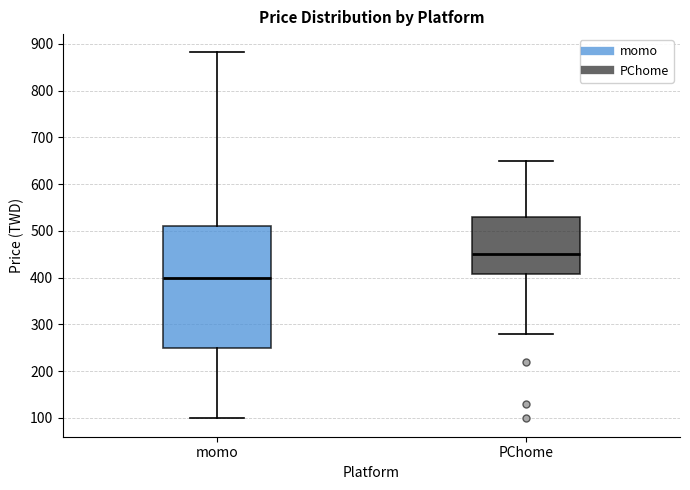

Reading left to right, transcribe this box plot: for each box, give where its median line is, the range the box spans, and where its two whiskers end, as read against the y-axis. The values are not printed on the chart, so give them approximately, as read against the axis.

momo: median 400, box 250 to 510, whiskers 100 to 880
PChome: median 450, box 410 to 530, whiskers 280 to 650